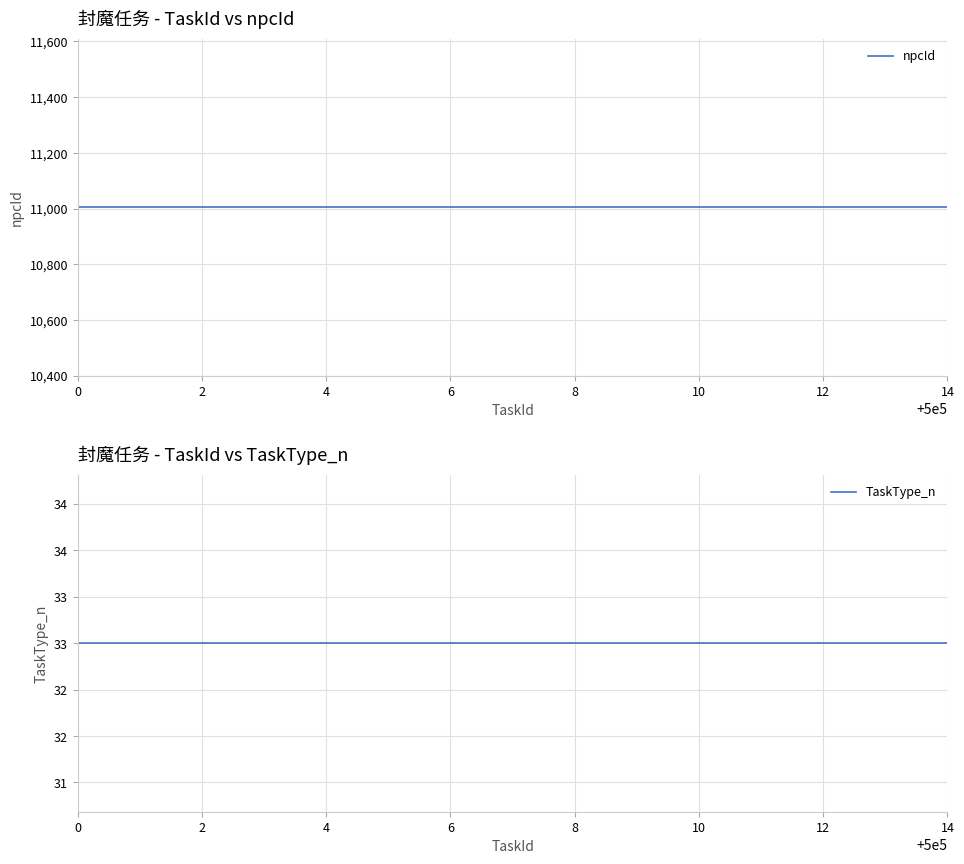

True or false: TaskType_n and npcId intersect in this chart.

False